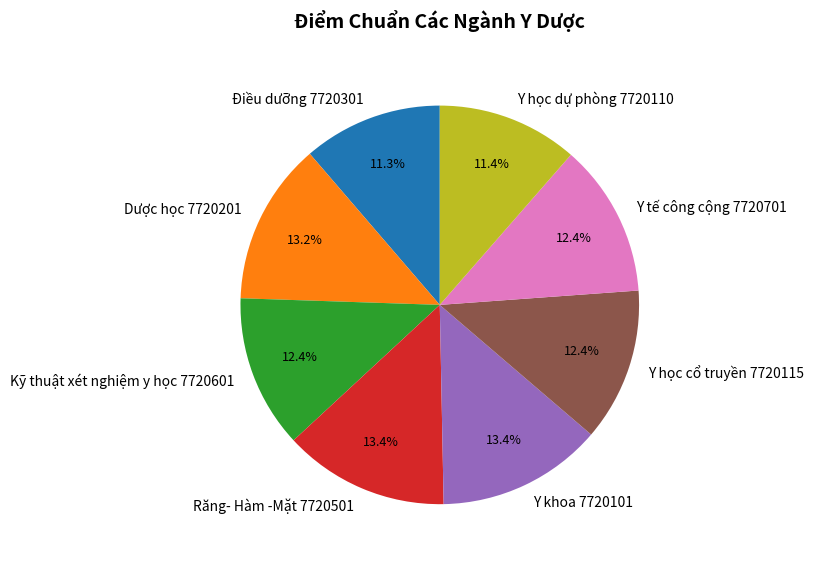

Do Y khoa 7720101 and Điều dưỡng 7720301 together represent more than half of the pie?

No